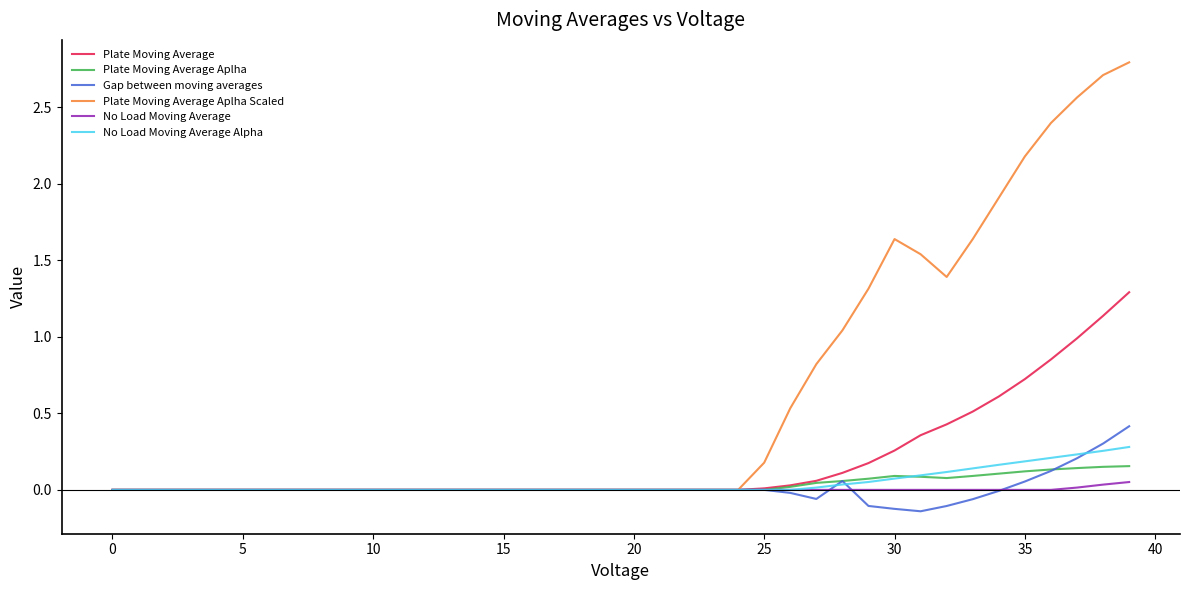

Which series has the largest total across all categories?

Plate Moving Average Aplha Scaled